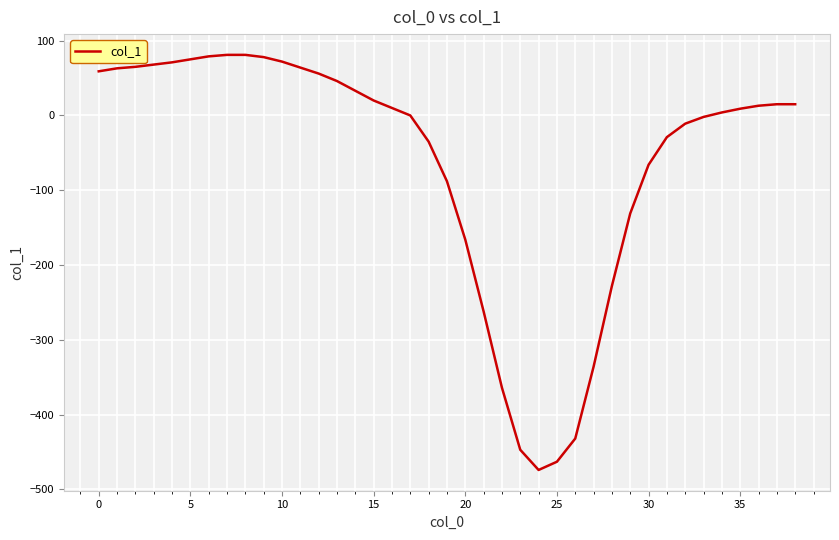

What is the difference between the maximum and minimum values?

555